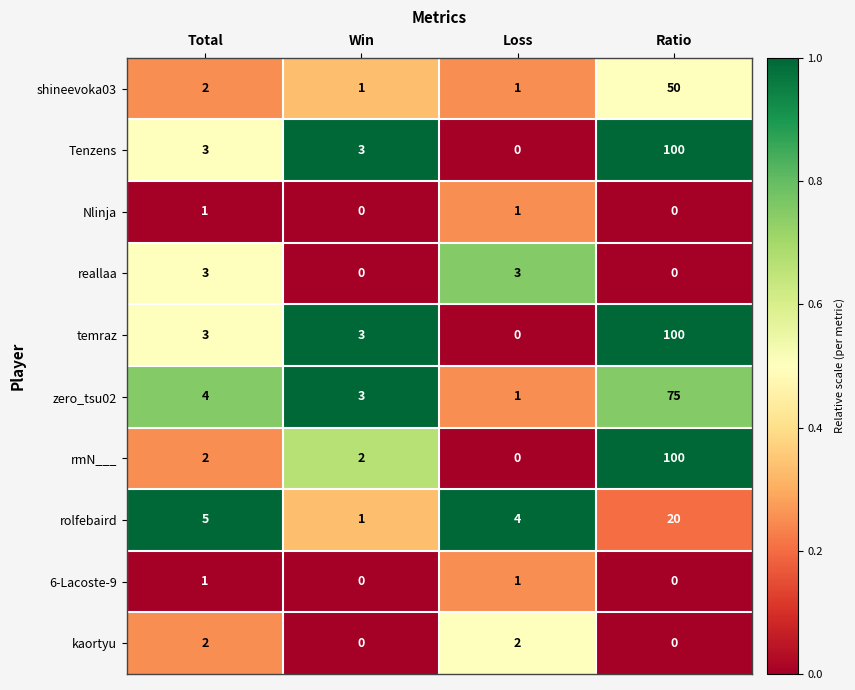

What is the sum of the shineevoka03 values at Total and Win?

3